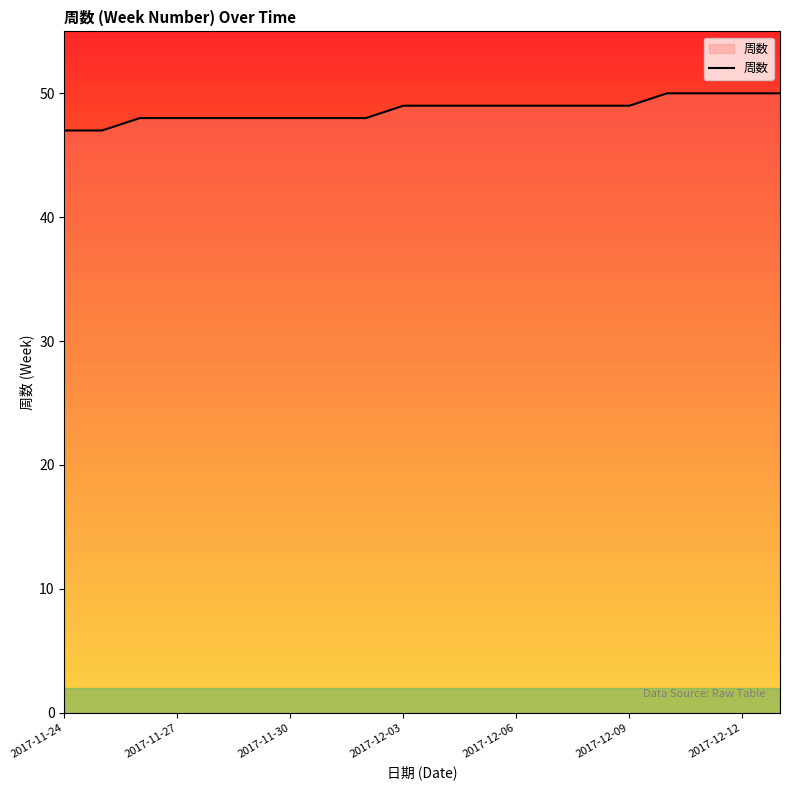

What is the difference between the maximum and minimum values?

3